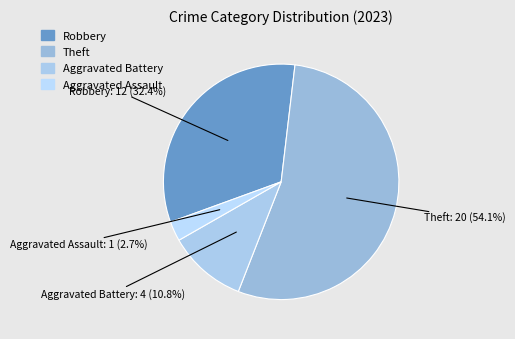

What is the ratio of the value at Theft to the value at Robbery?

1.7